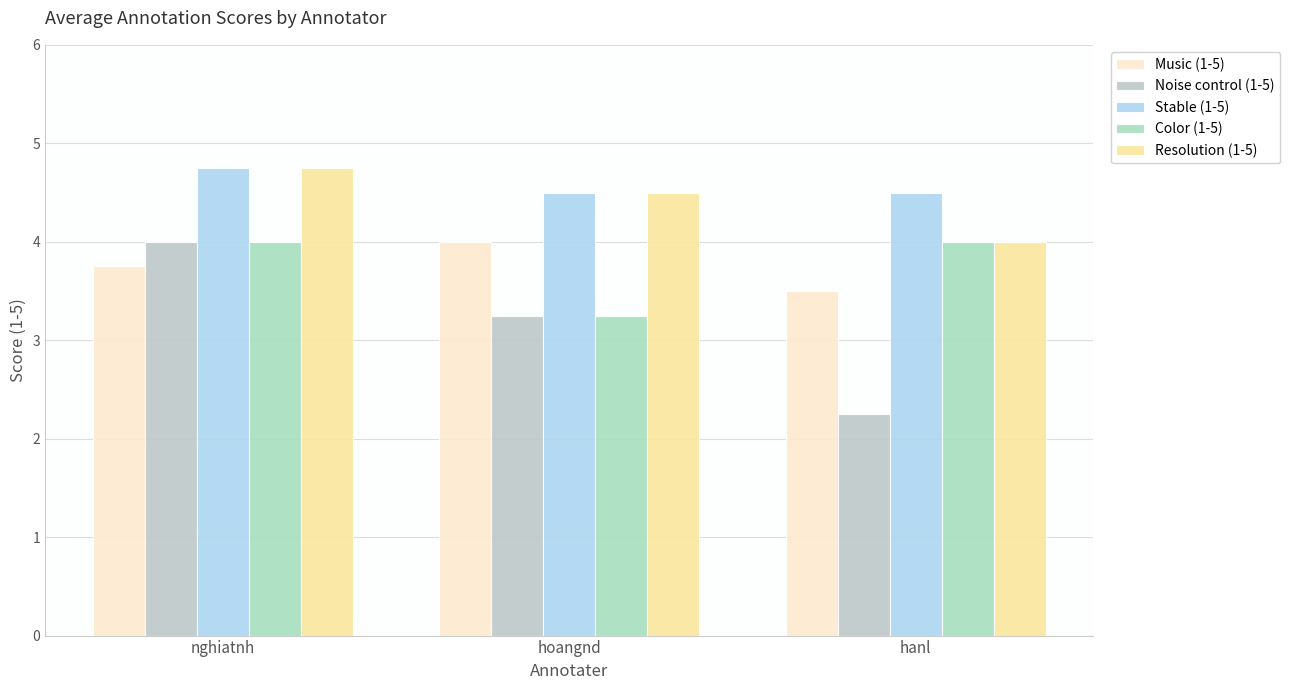

Does the chart contain stacked bars?

No